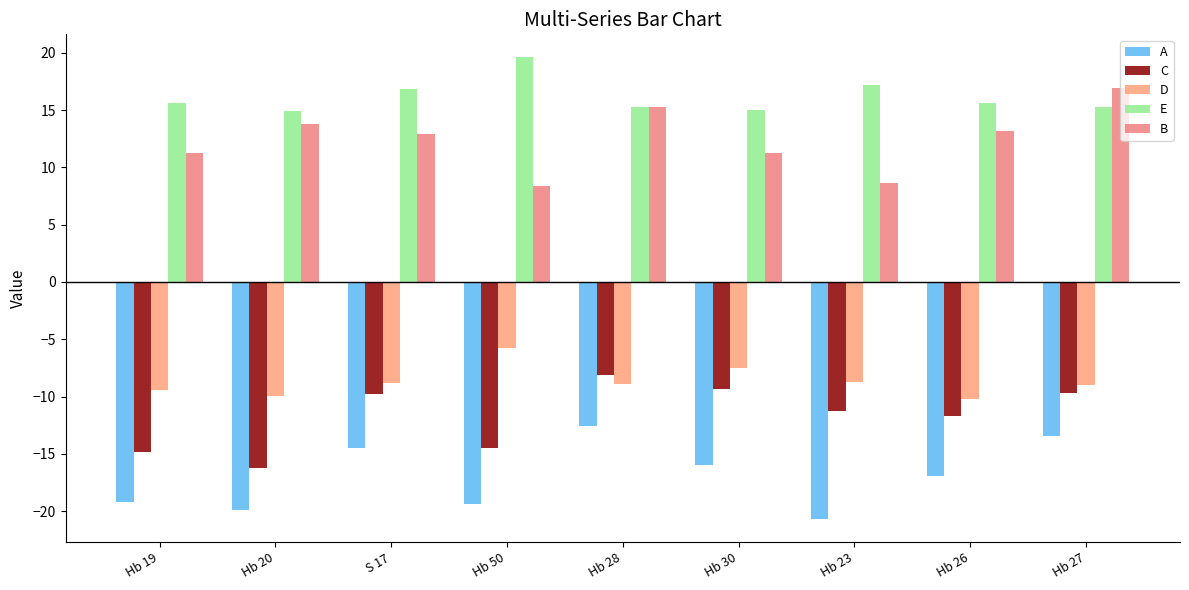

What is the label of the 3rd bar from the right?

Hb 23